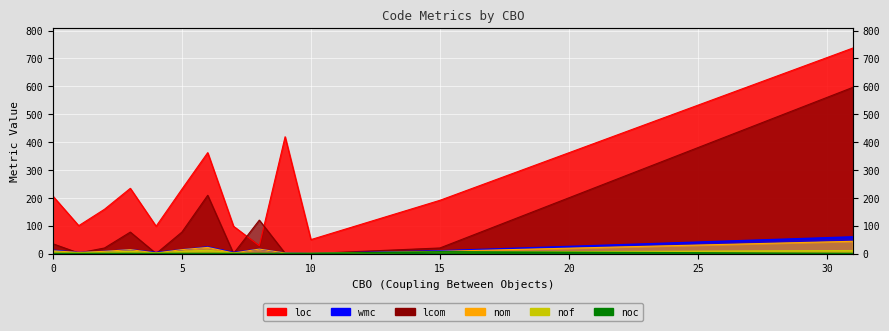

How many positive values does the nom series have?

12